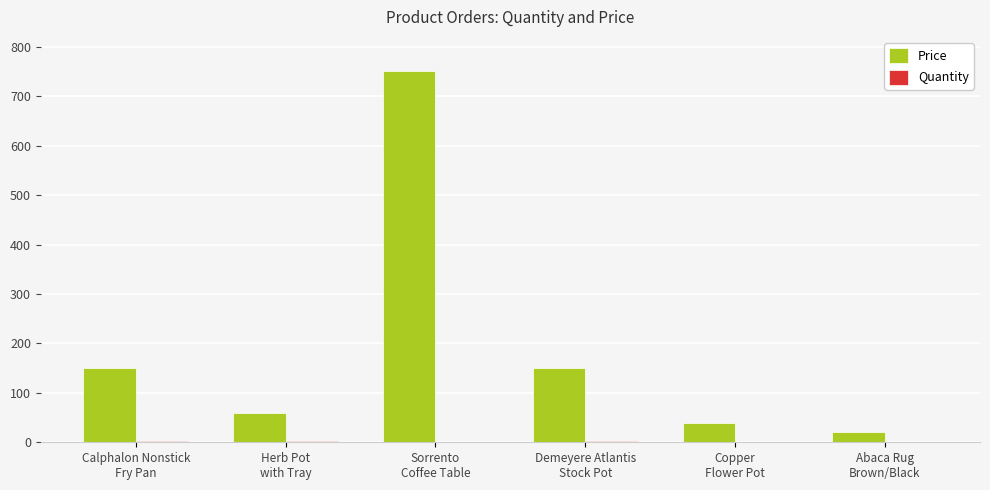

At which label does Price first exceed 149?

Calphalon Nonstick
Fry Pan